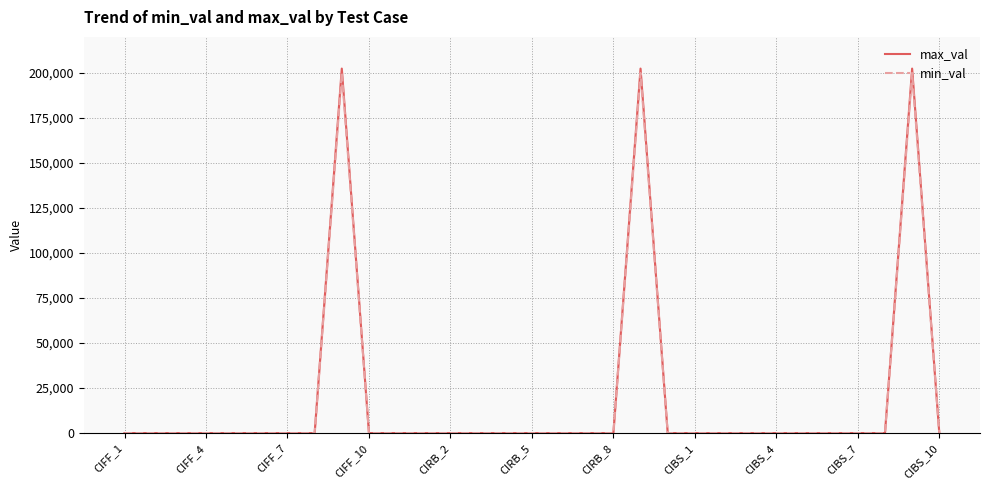

Which series has the largest total across all categories?

max_val